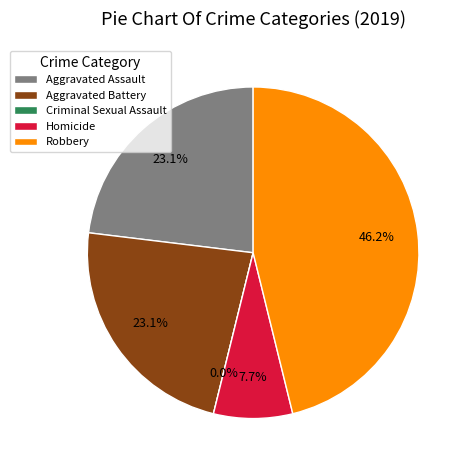

What is the largest slice in the pie chart?

Robbery